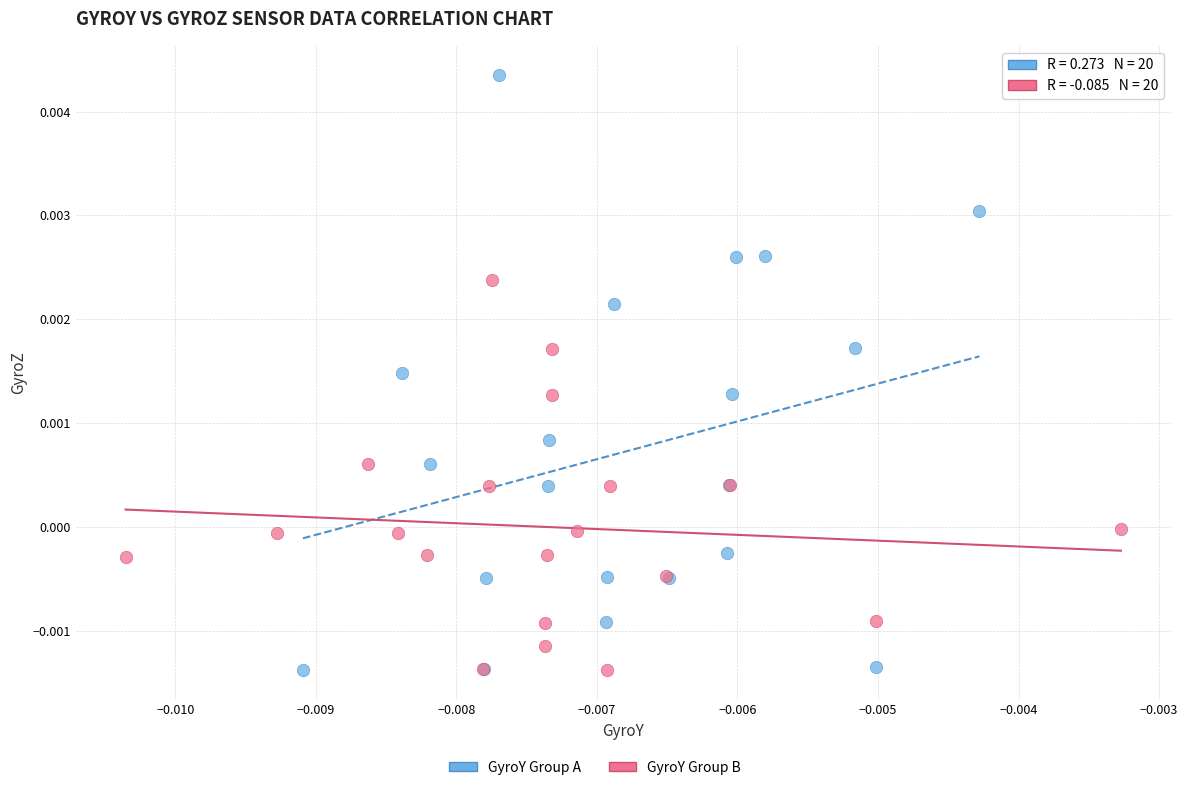

Which series has the largest Y range (max minus min)?

GyroY Group A